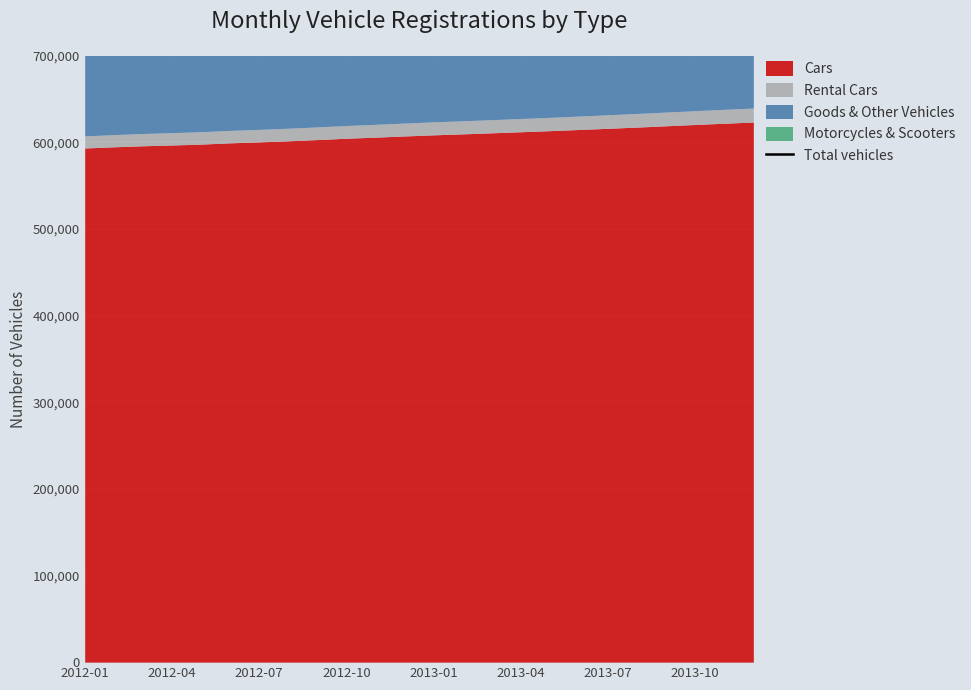

True or false: the data shows 211148 at 2013-04.

False